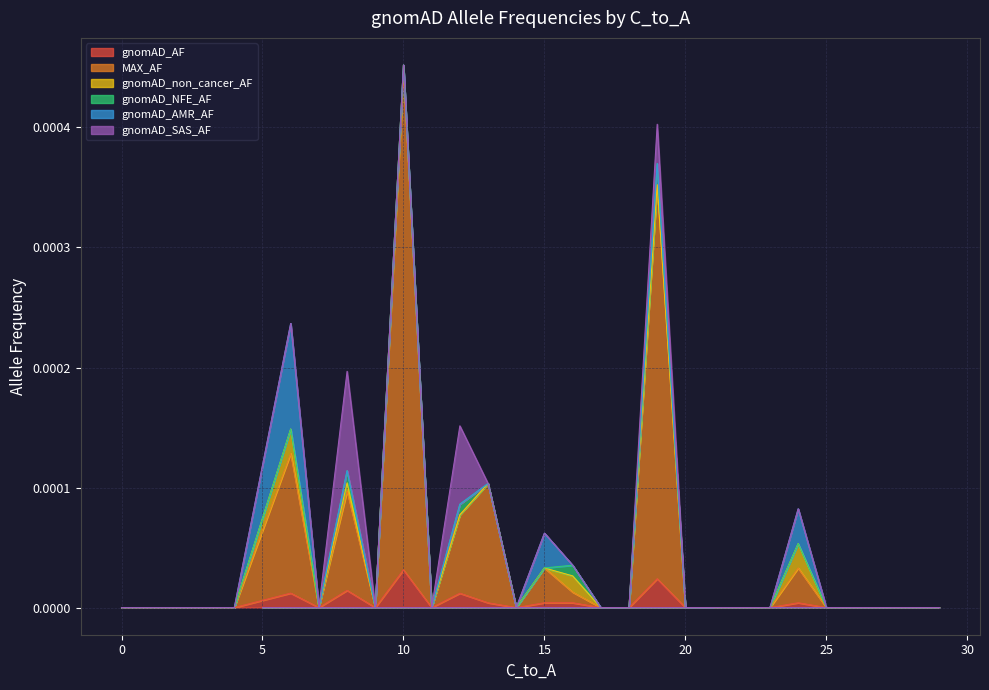

True or false: gnomAD_non_cancer_AF and gnomAD_SAS_AF intersect in this chart.

False